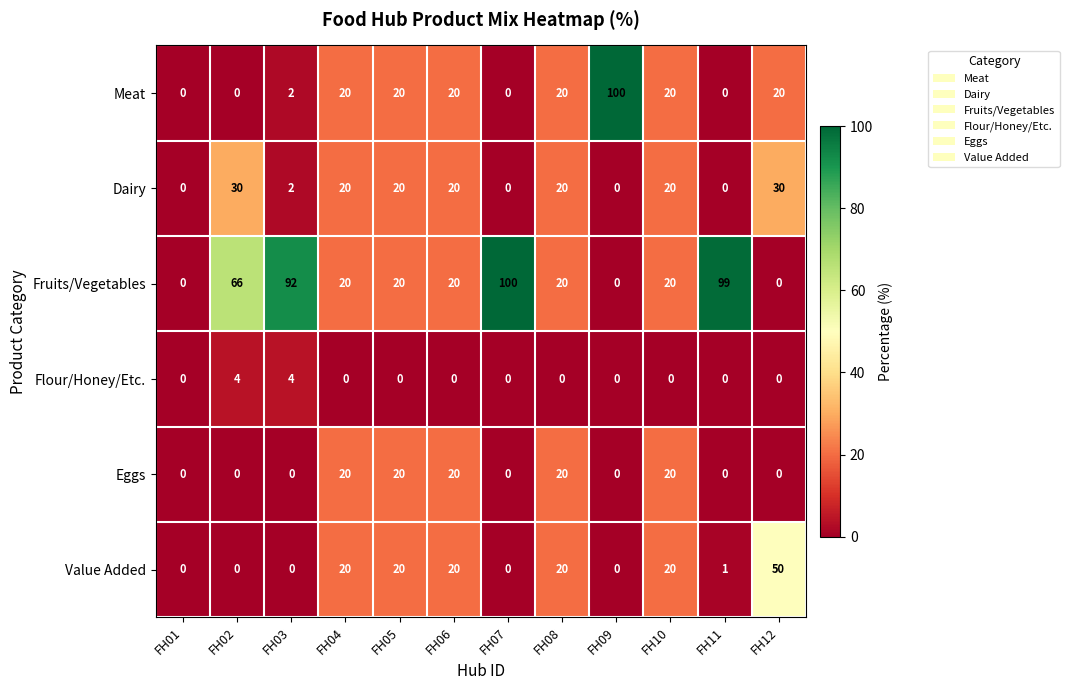

At how many categories does at least one series exceed 36?

6